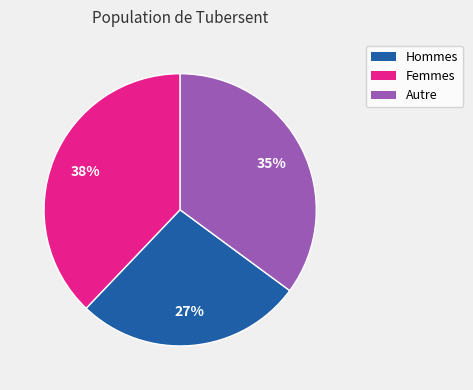

How many segments does this pie chart have?

3